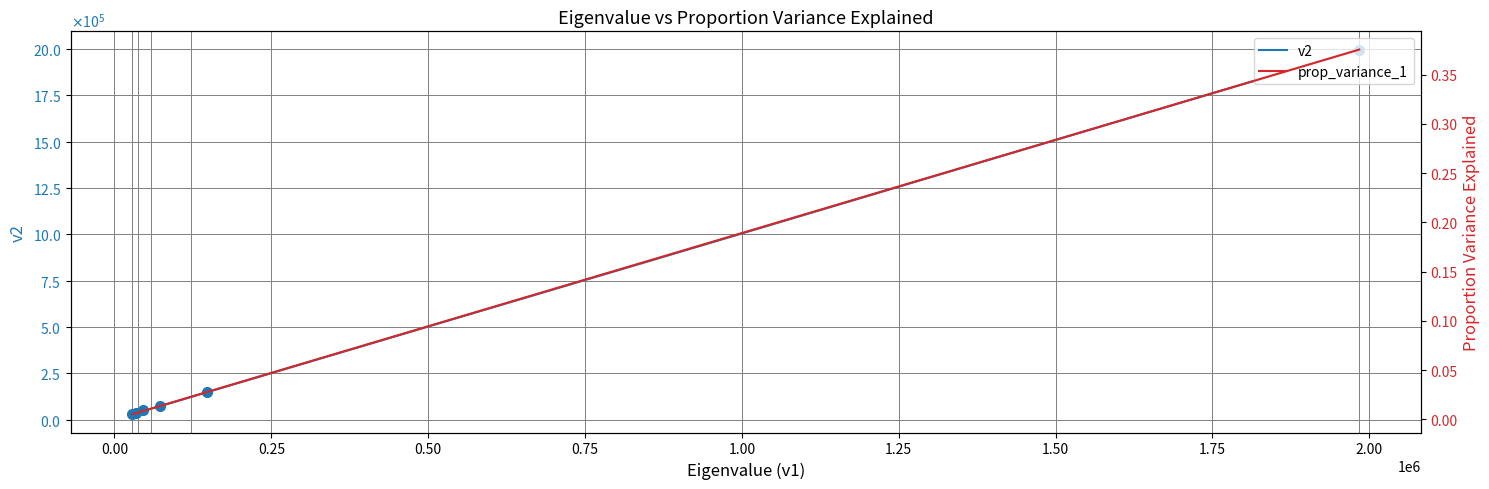

Does the chart have visible grid lines?

Yes